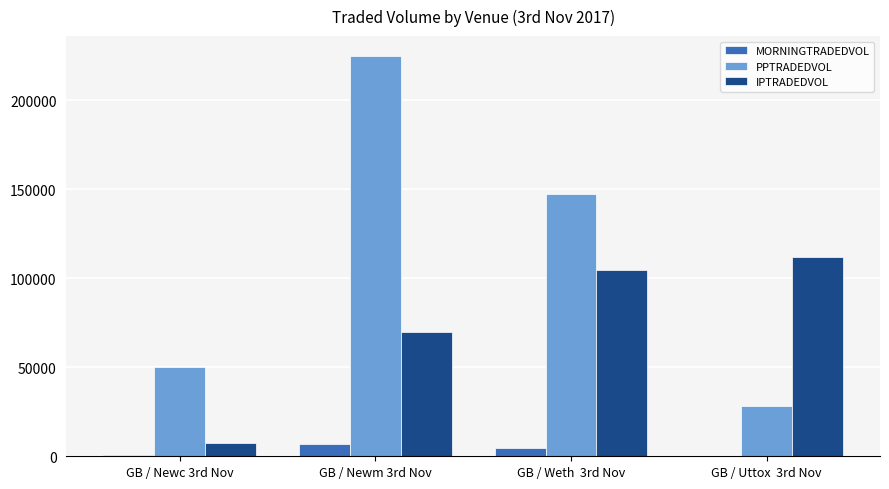

What is the sum of all PPTRADEDVOL values?

451136.3